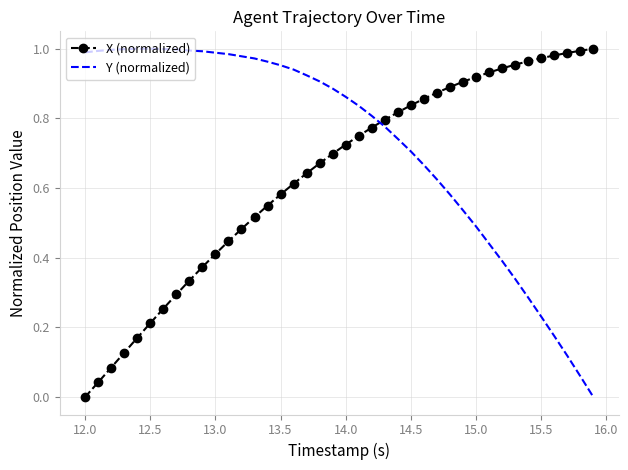

True or false: Y (normalized) and X (normalized) intersect in this chart.

True